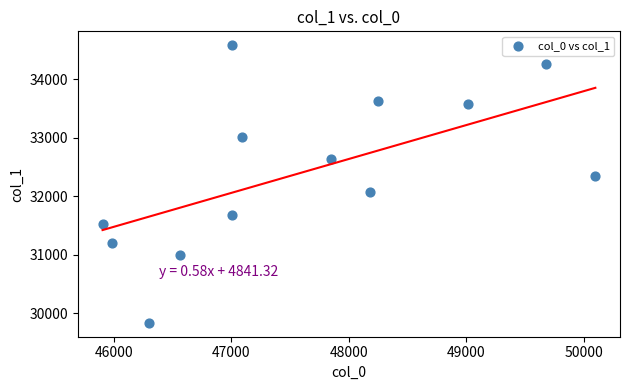

What is the range of X values (max minus min)?

4194.2